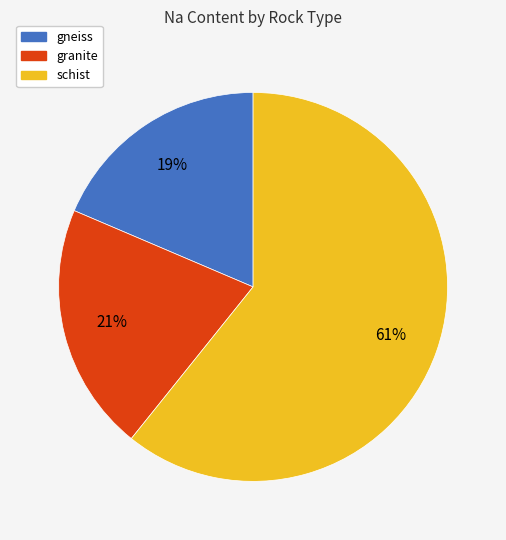

What percentage is the granite slice, to the nearest percent?

21%